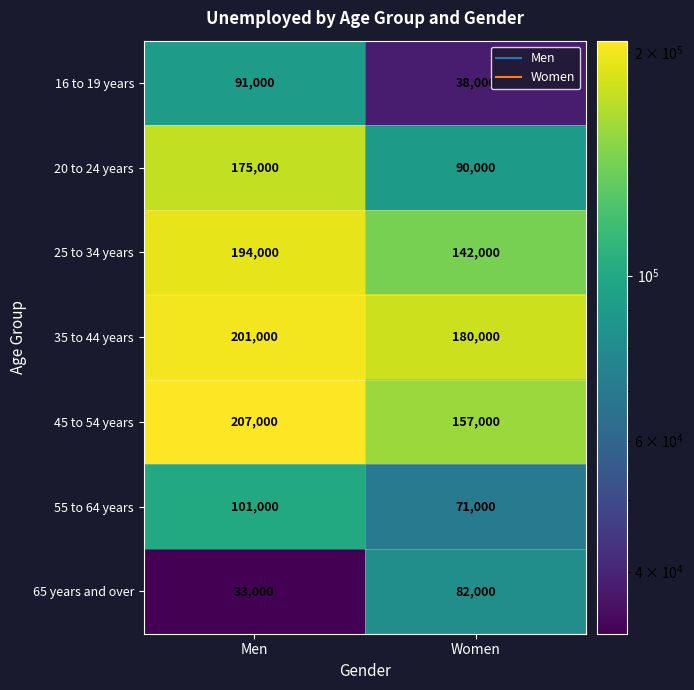

At how many categories does at least one series exceed 54667?

2